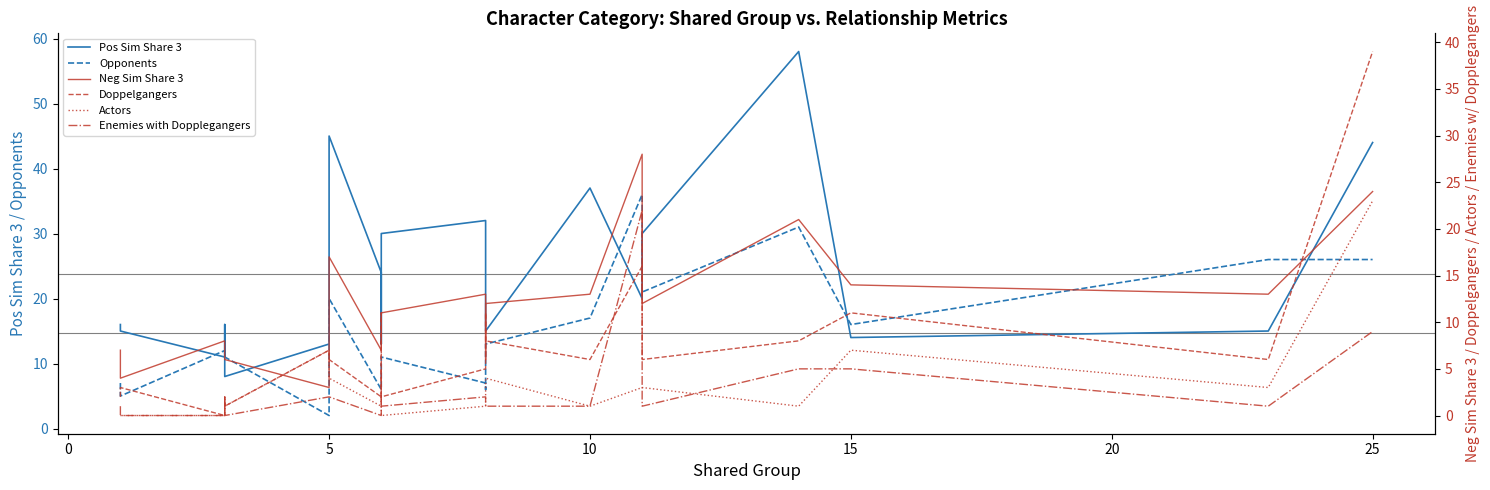

True or false: Opponents and Neg Sim Share 3 intersect in this chart.

True